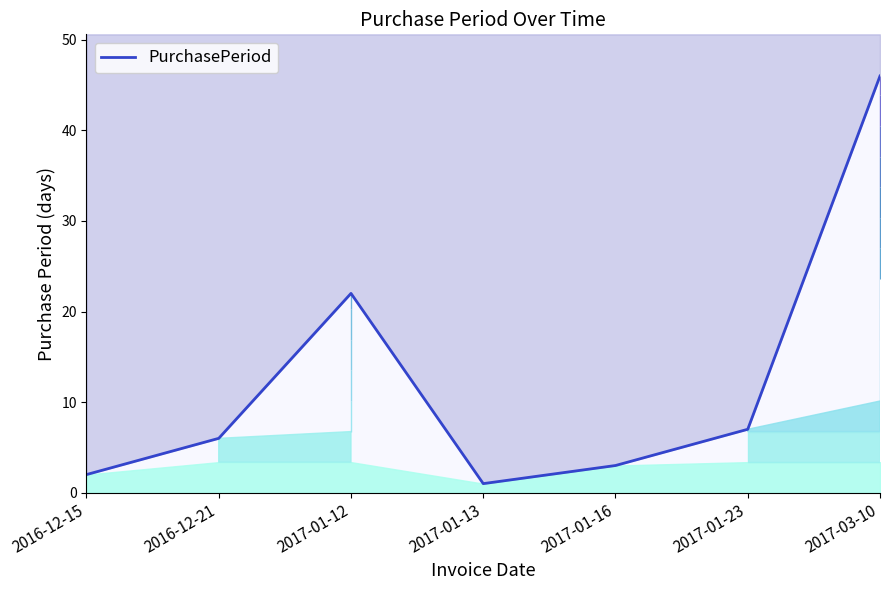

What is the sum of the values at 2017-01-13 and 2016-12-21?

7